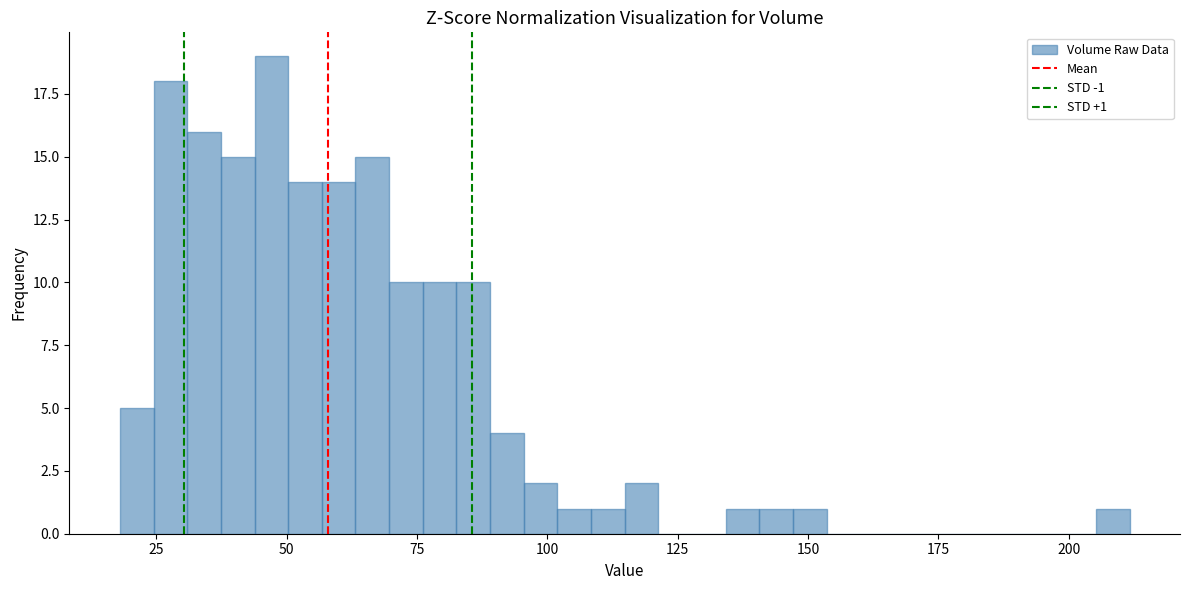

Around what value on the x-axis is the tallest bar? Give the approximate position of its centre, as read against the axis.

45